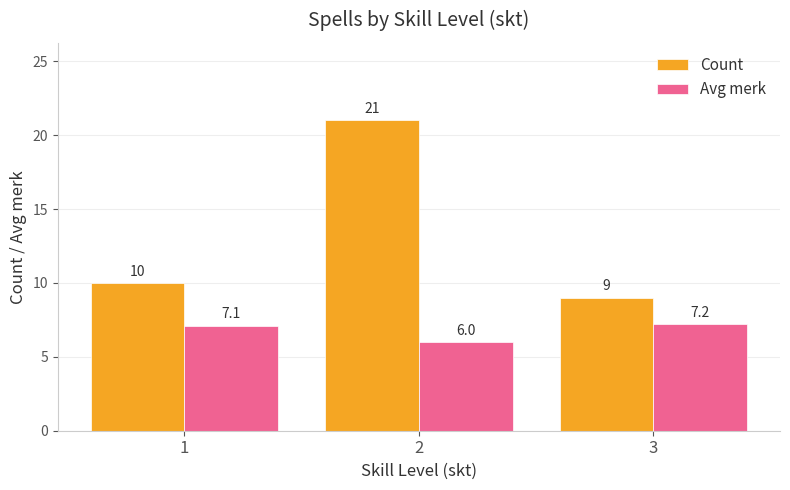

How many series are shown in this chart?

2